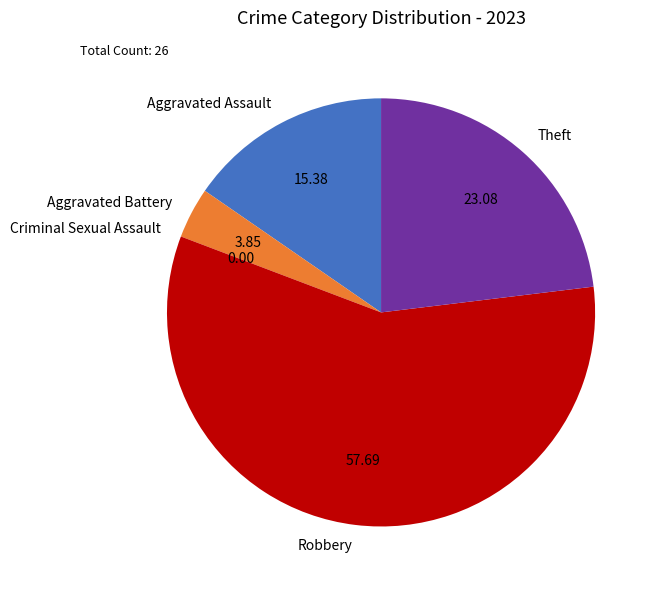

Which category has the biggest portion of the pie?

Robbery